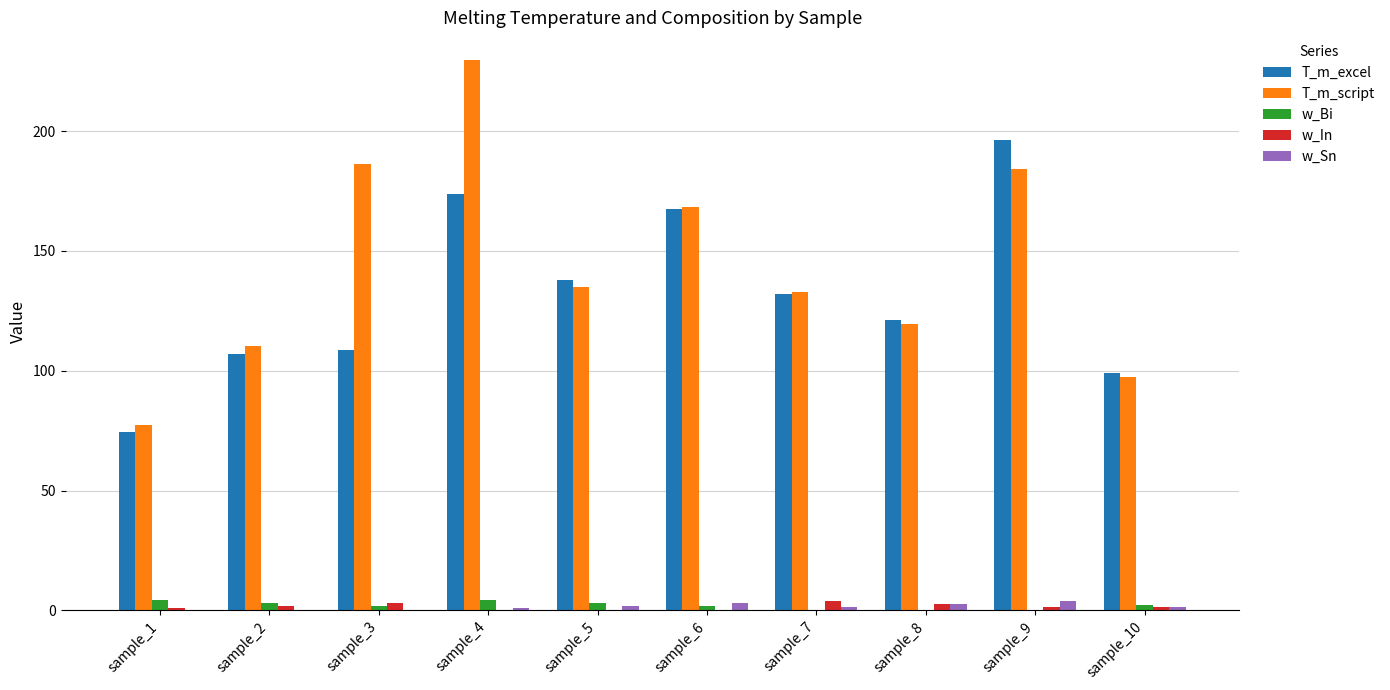

True or false: T_m_script has a value of 89.0 at sample_6.

False